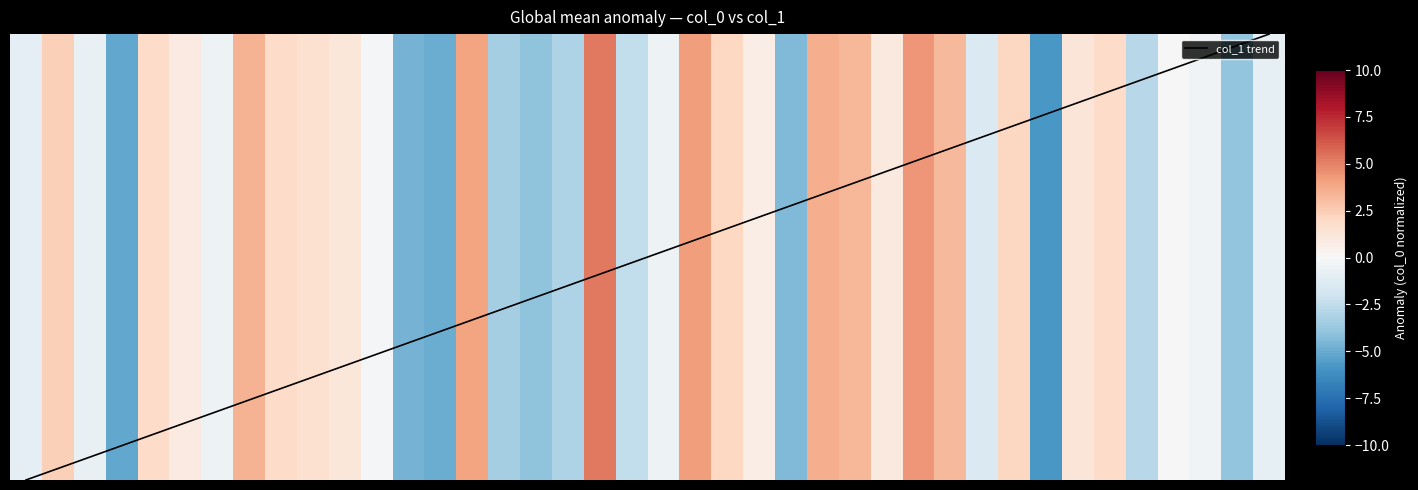

Is it true that the value at 26 is 0.4?

False